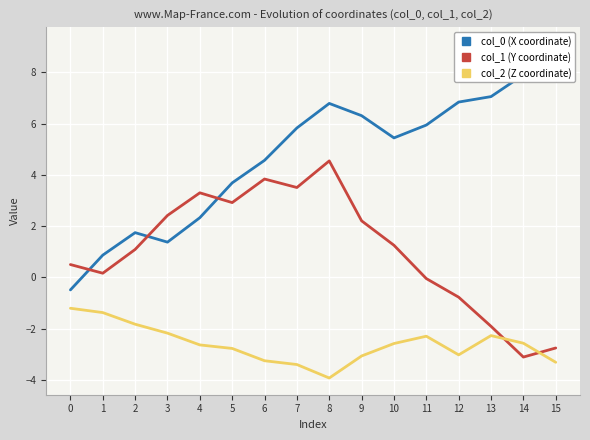

Which series has the widest spread of values?

col_0 (X coordinate)